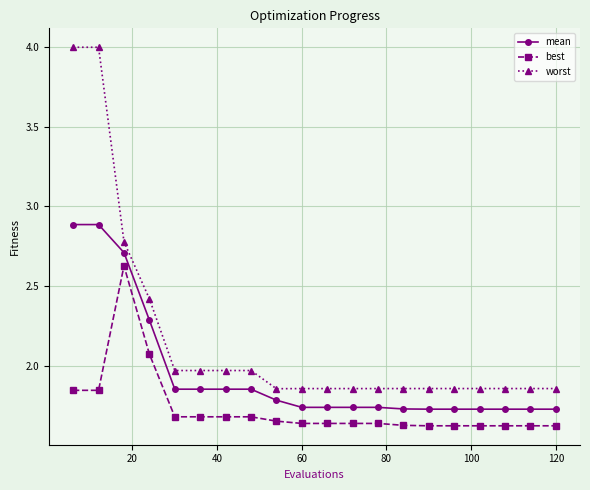

How many lines are shown in the chart?

3